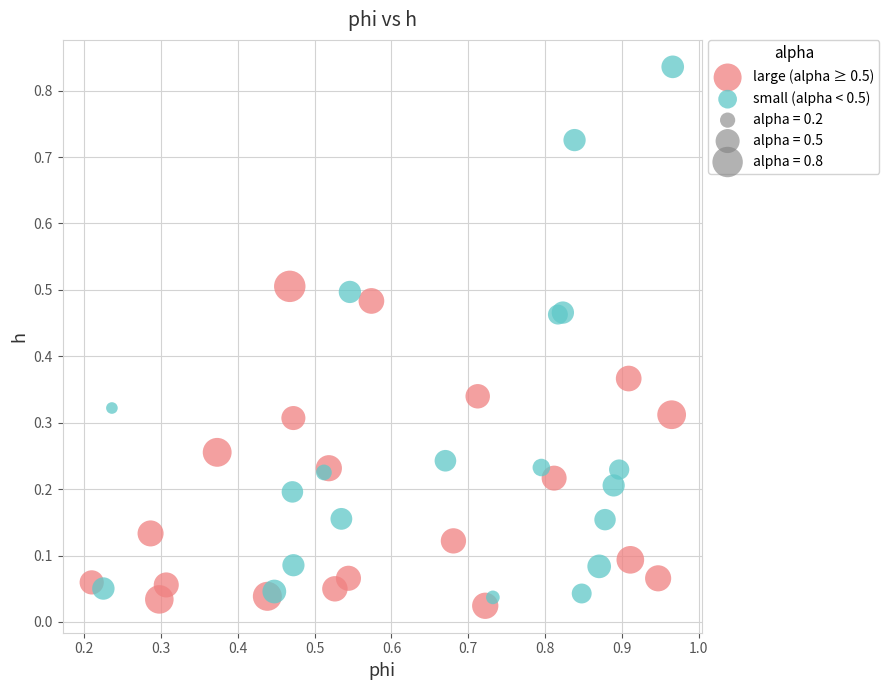

Which series reaches the maximum Y coordinate?

small (alpha < 0.5)